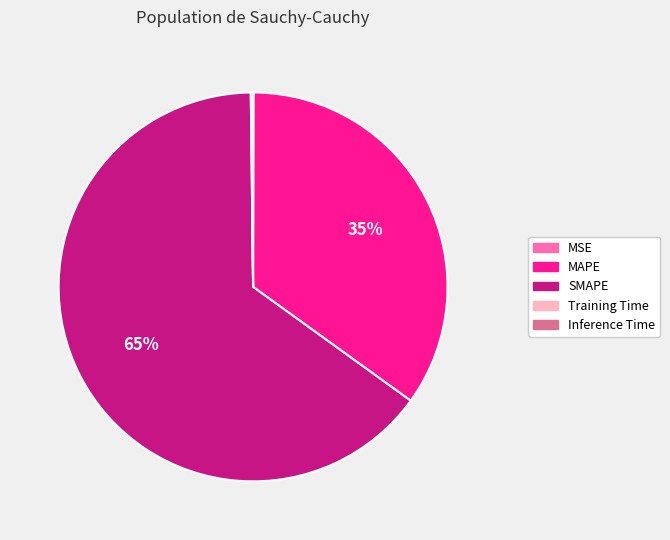

Which has a higher value, MAPE or SMAPE?

SMAPE